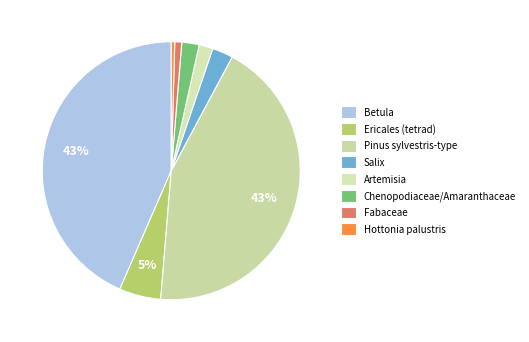

To the nearest percent, what is the combined percentage of Chenopodiaceae/Amaranthaceae and Artemisia?

4%